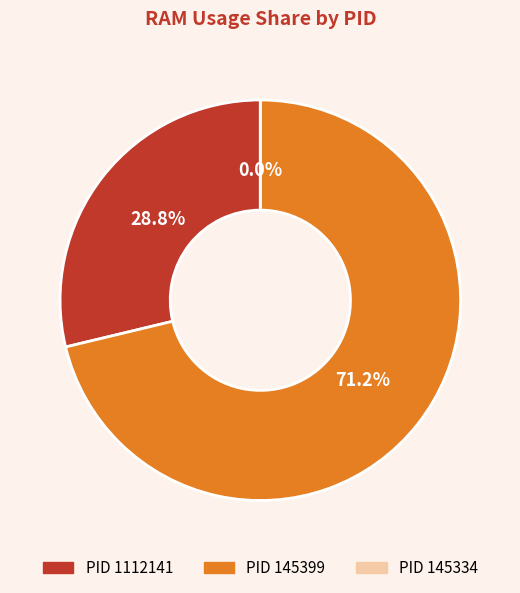

To the nearest percent, what is the combined percentage of 145399 and 145334?

71%